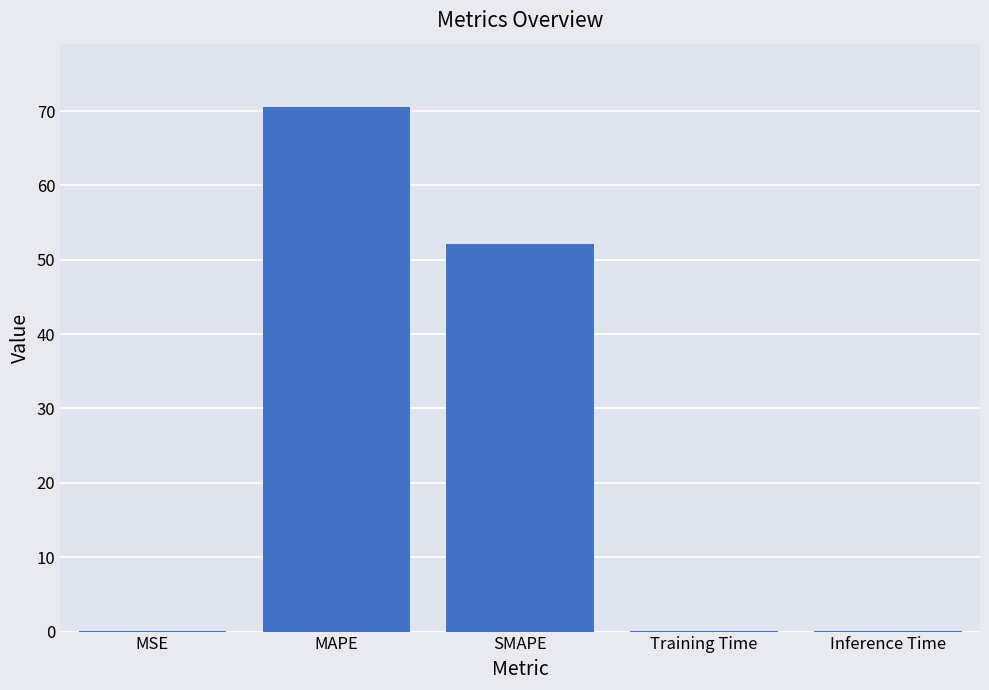

What is the sum of all values?

122.9